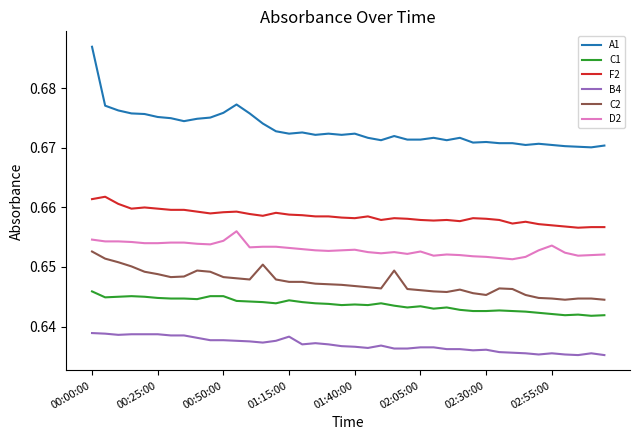

True or false: F2 and C2 cross at least once.

False